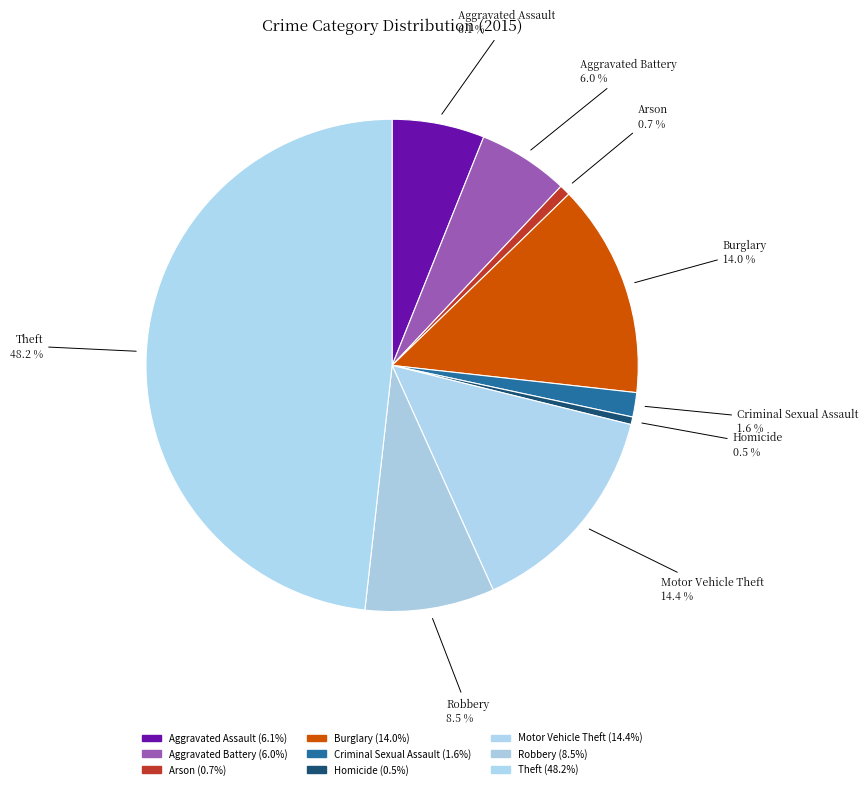

Count the number of slices in the pie.

9